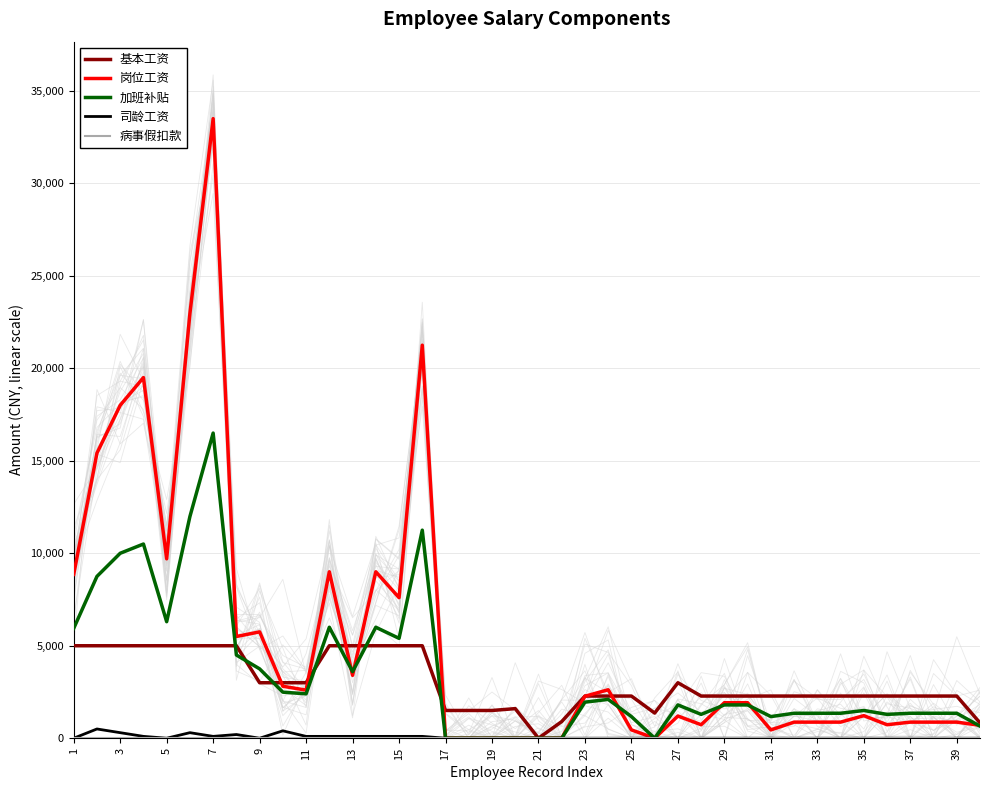

What is the sum of all 司龄工资 values?

2500.0